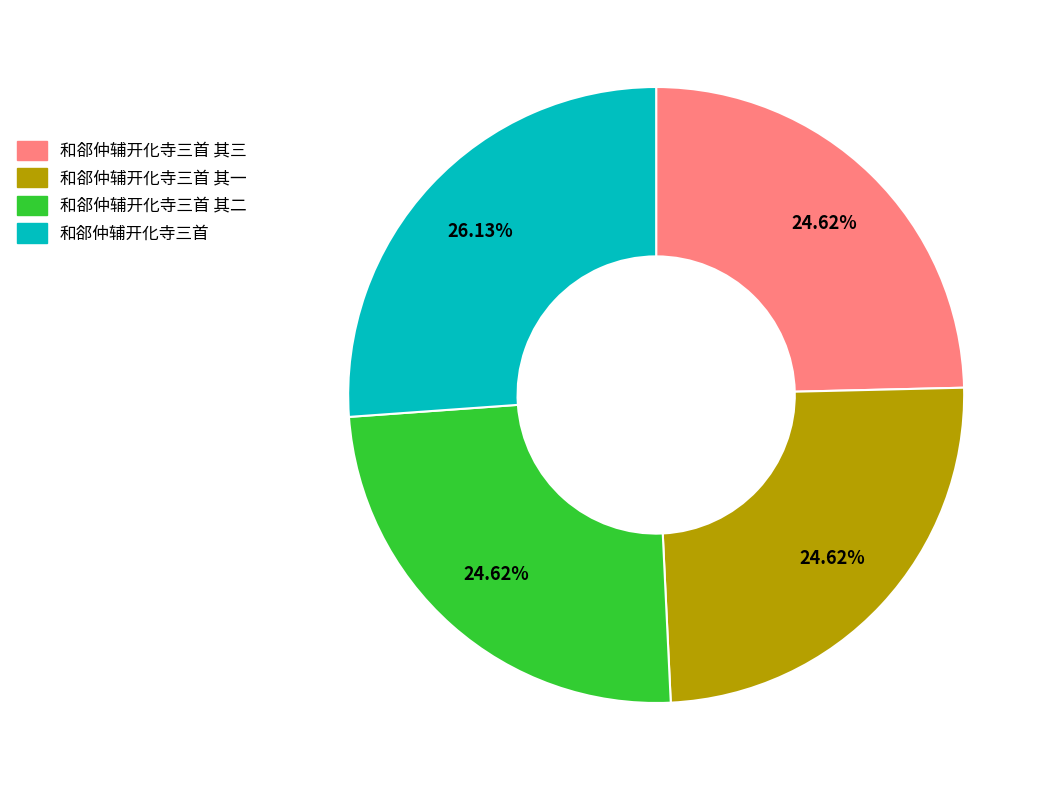

Is there any slice that represents more than half of the pie?

No